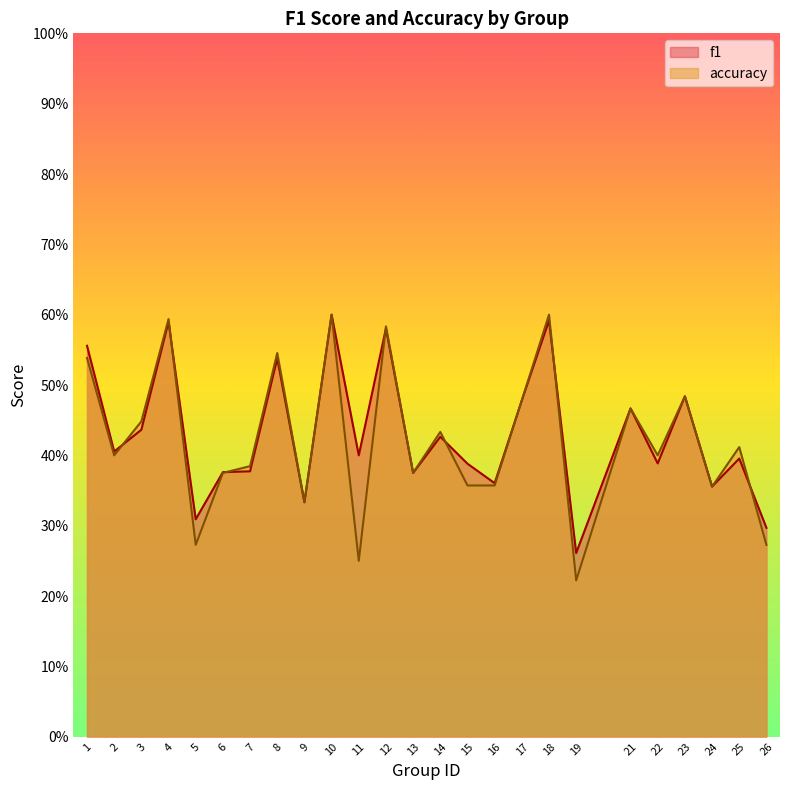

True or false: f1 has more than 1 interior local peaks.

True